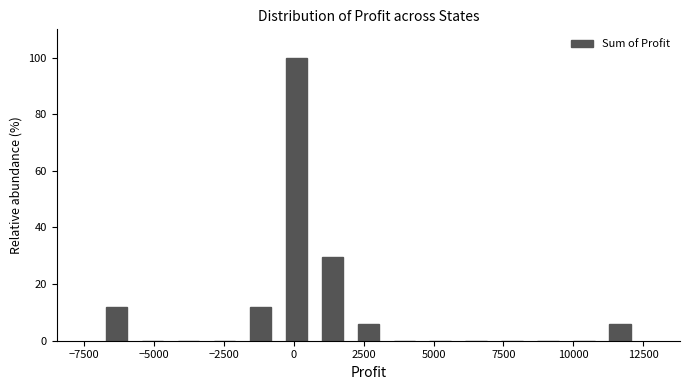

Read against the x-axis, roughly where is the centre of the tallest bar?

0